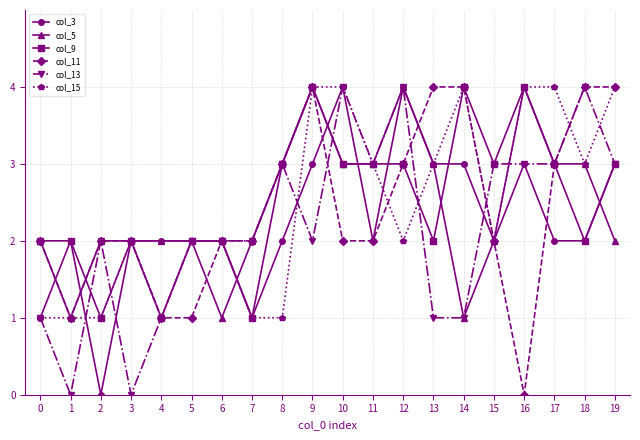

Reading left to right, transcribe all the data shown in this chart.

col_3: 1	2	0	2	2	2	2	1	2	3	4	2	4	3	3	2	3	2	2	3
col_5: 2	1	2	2	2	2	1	2	3	4	3	3	4	3	1	2	4	3	3	2
col_9: 2	2	1	2	1	2	2	1	3	4	3	3	3	2	4	3	4	3	2	3
col_11: 2	1	2	2	1	1	2	2	3	4	2	2	3	4	4	2	0	3	4	4
col_13: 1	0	2	0	1	2	2	2	3	2	4	3	4	1	1	3	3	3	4	3
col_15: 1	1	1	2	1	2	2	1	1	4	4	3	2	3	4	2	4	4	3	4